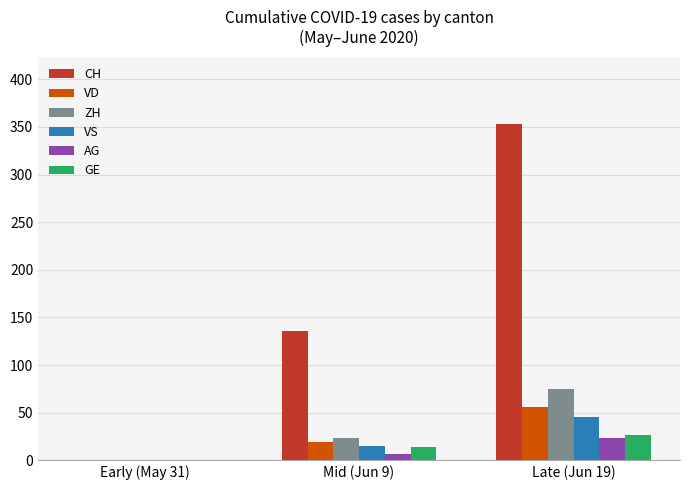

Count the number of data series in this chart.

6